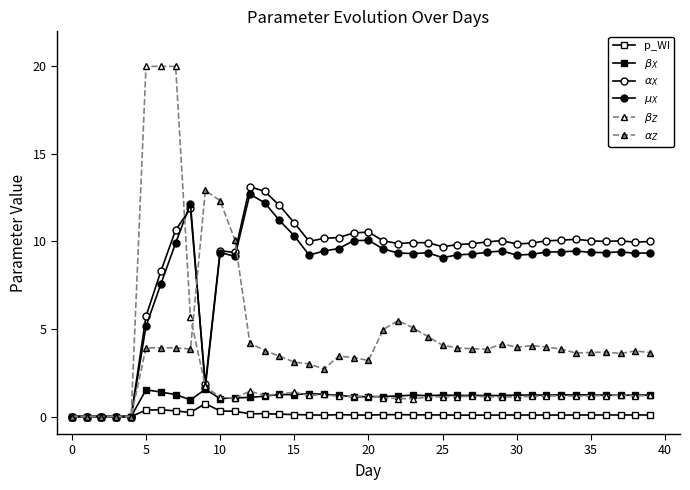

Which series has the largest range (max minus min)?

$\beta_Z$